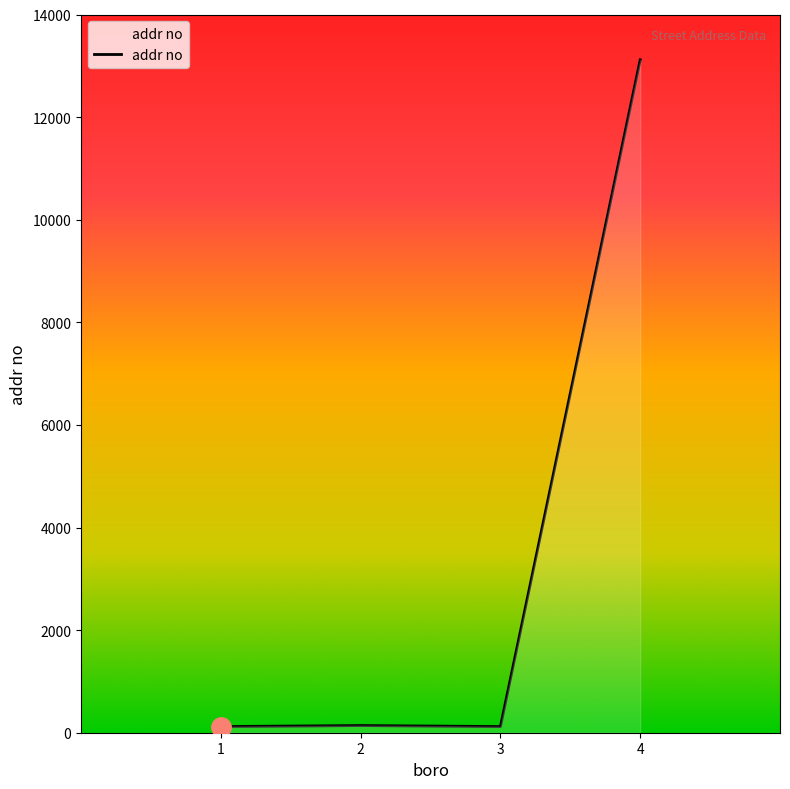

The value at 4 is 13118. True or false?

True